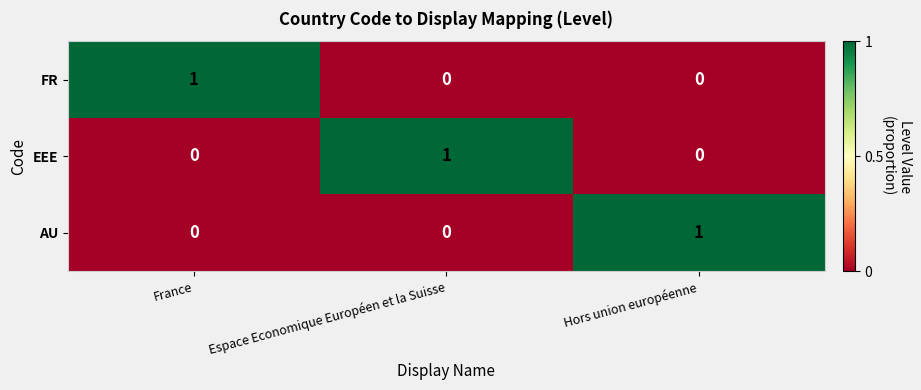

The value of AU at Espace Economique Européen et la Suisse is 0. True or false?

True